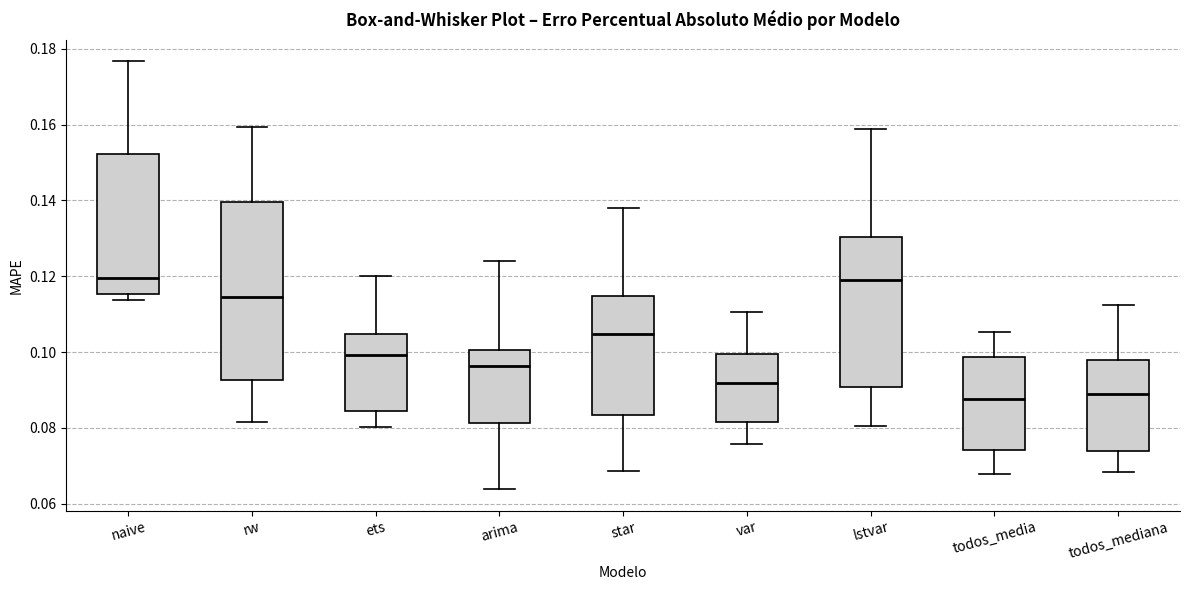

Where is the lower edge of the box for naive on the y-axis? The values are not printed on the chart, so give them approximately, as read against the axis.

0.116